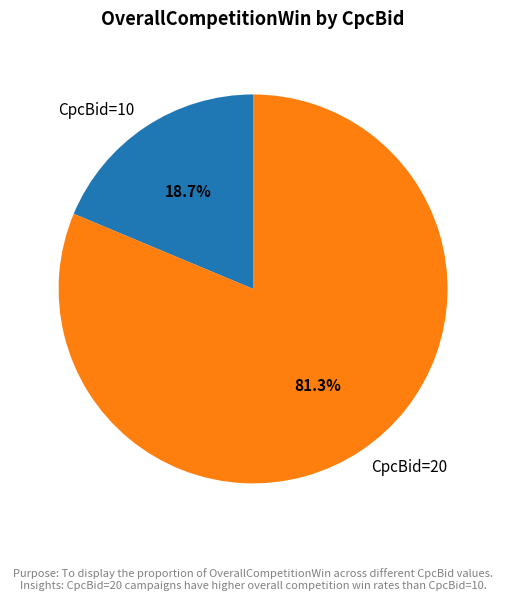

Is CpcBid=10 the majority of the pie?

No